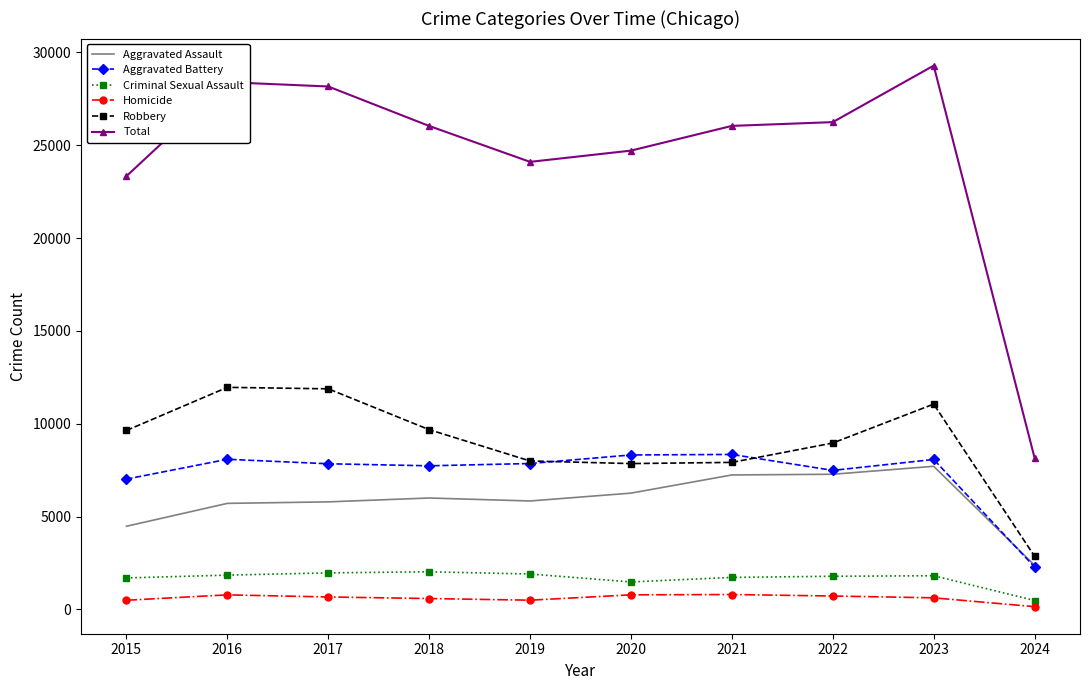

True or false: Criminal Sexual Assault has a value of 490 at 2019.

False